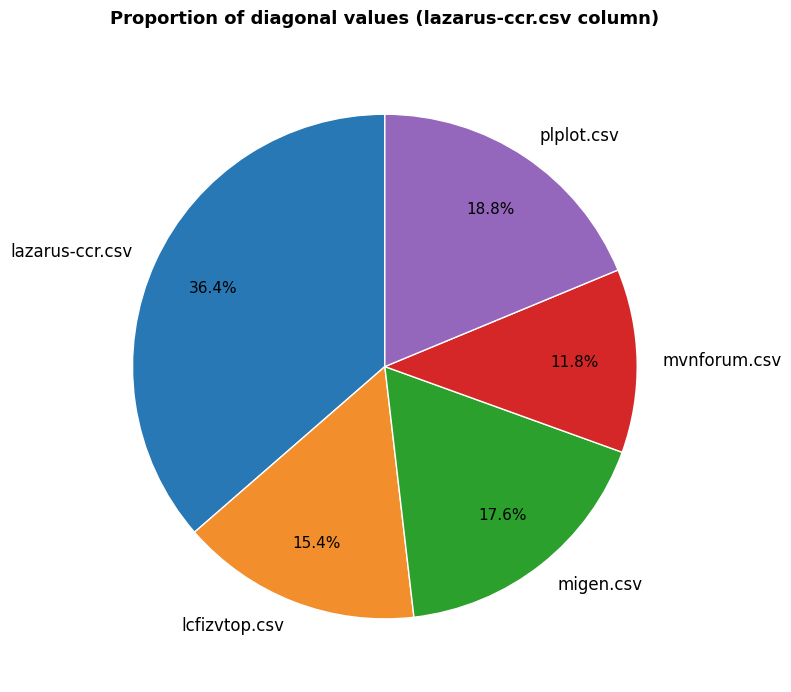

What is the largest slice in the pie chart?

lazarus-ccr.csv